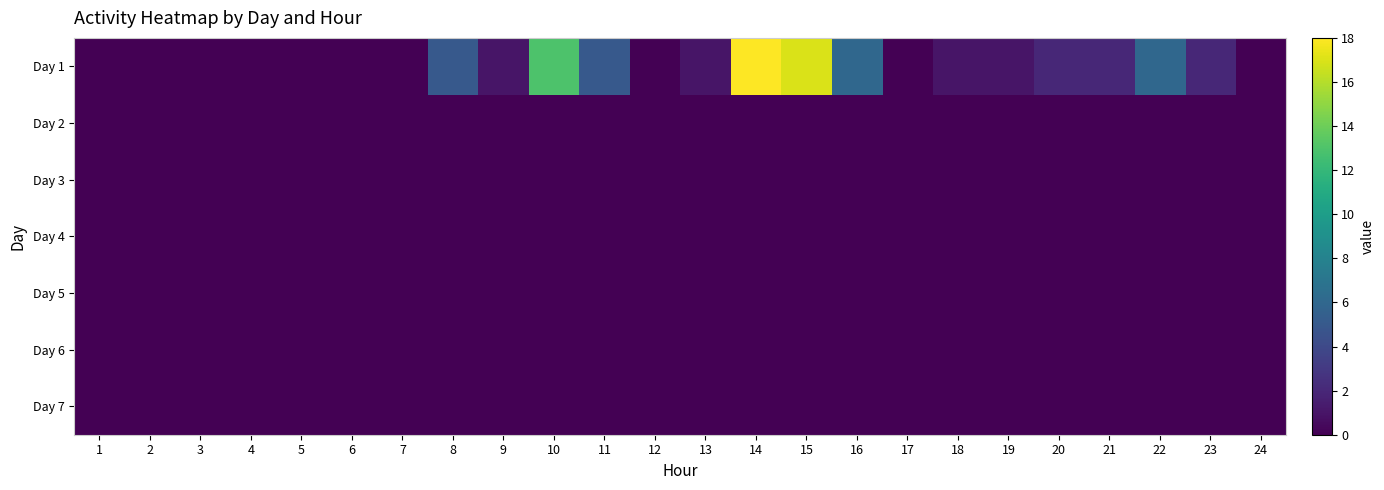

How many series are shown in this chart?

7